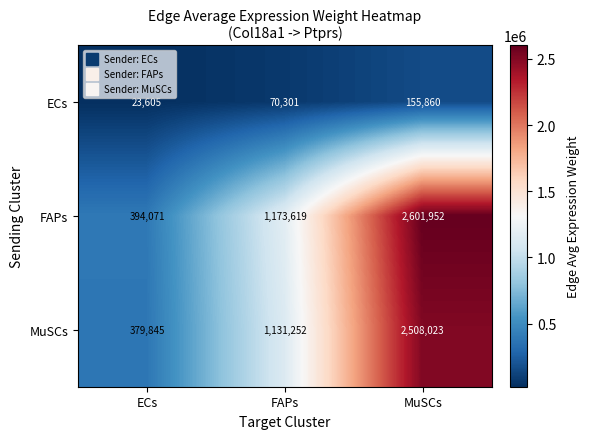

The value of ECs at ECs is 9740. True or false?

False